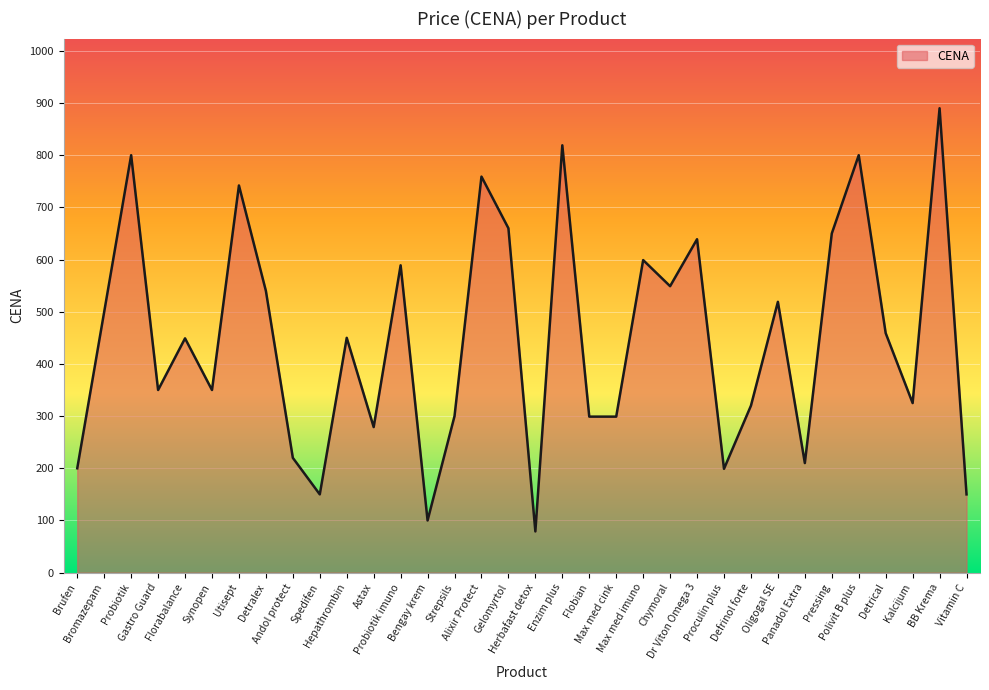

Where is the data nearest to the value 484?

Bromazepam